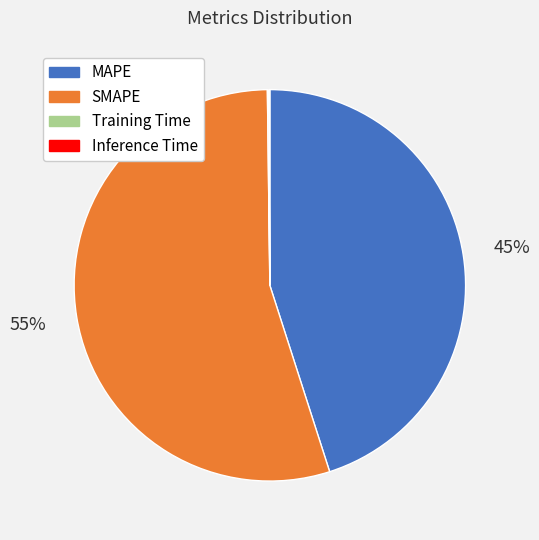

To the nearest percent, what is the average slice percentage?

25%